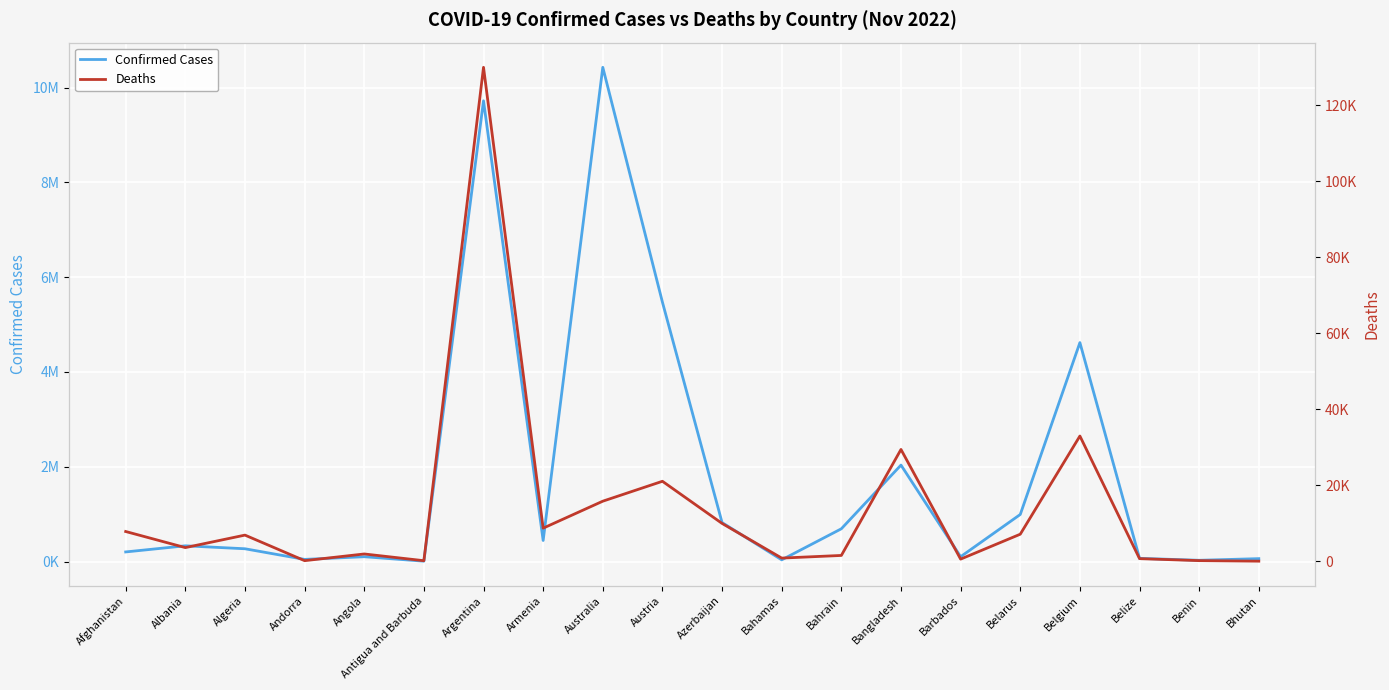

True or false: Confirmed Cases and Deaths intersect in this chart.

False